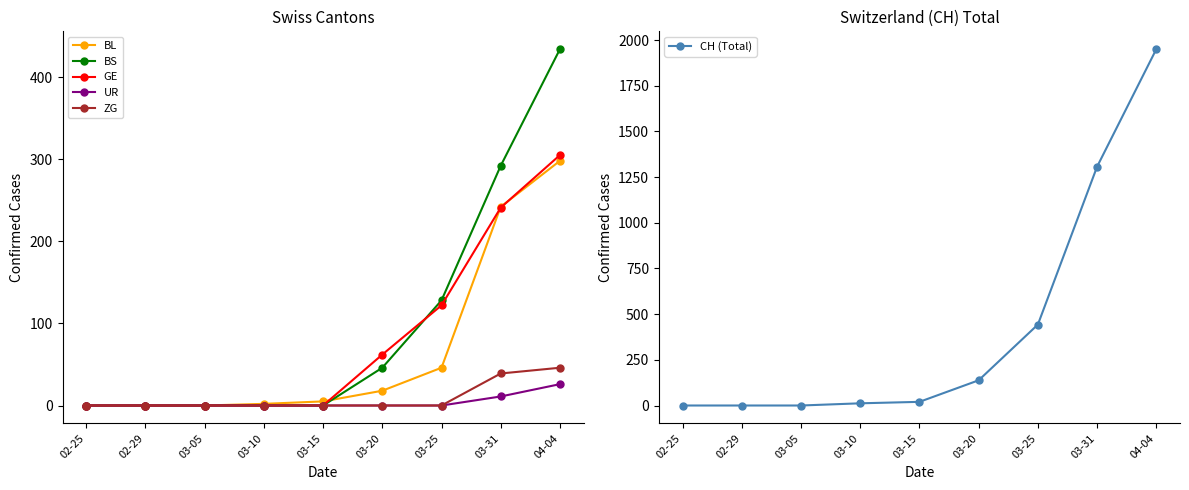

What is the difference between the maximum and minimum values in the BS series?

434